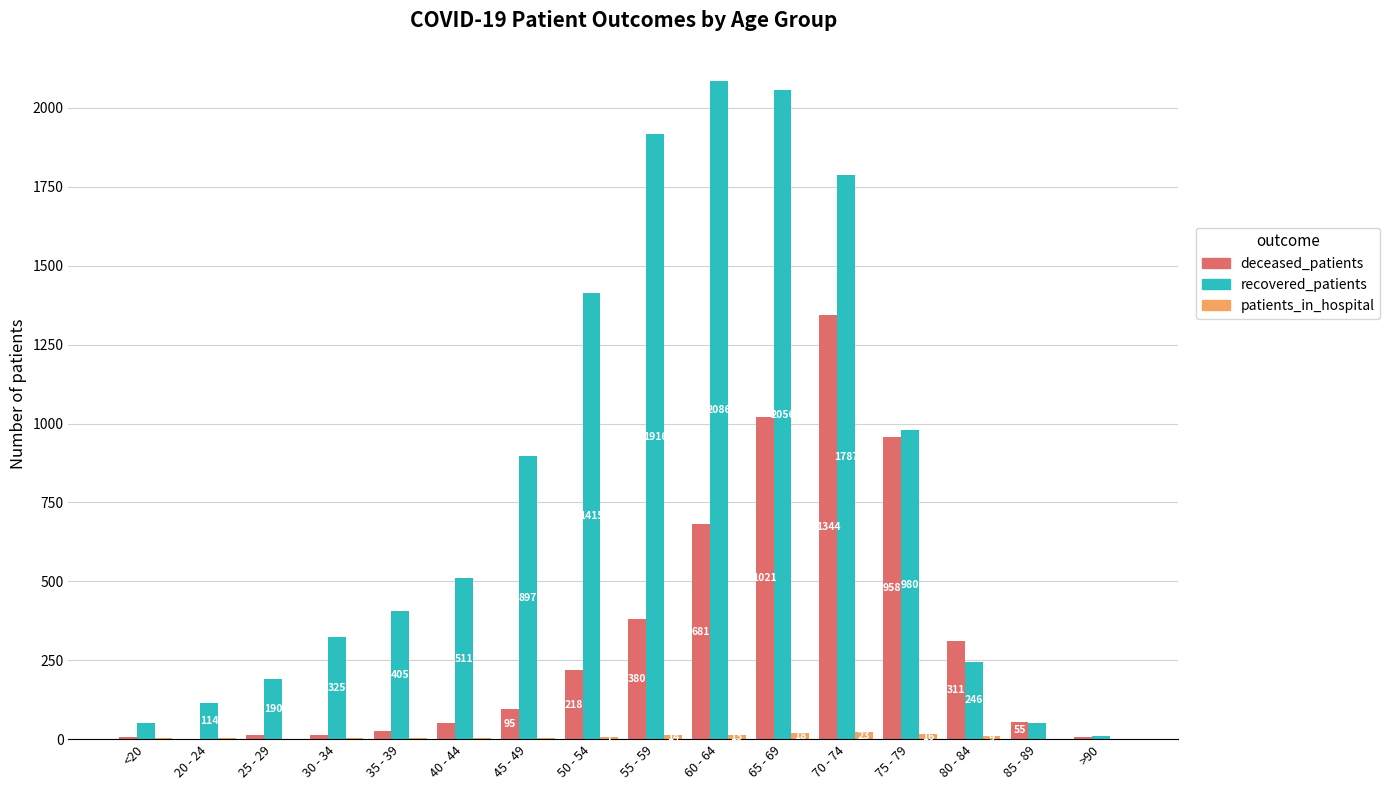

What is the difference between the patients_in_hospital values at 35 - 39 and >90?

3